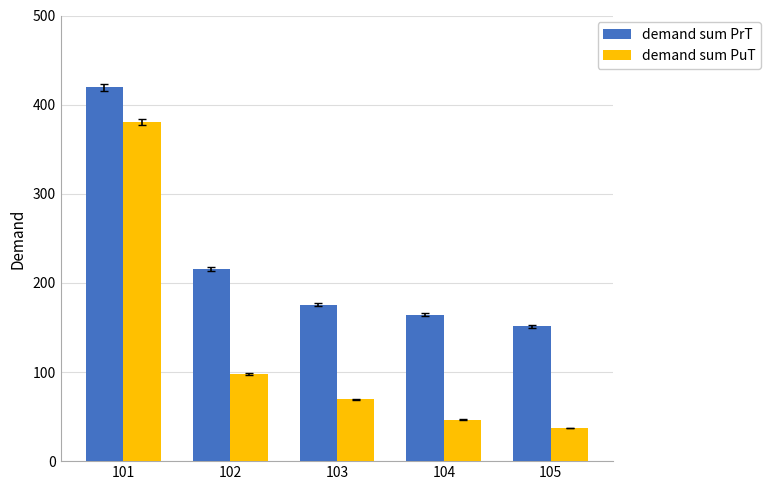

The value of demand sum PuT at 104 is 46.5. True or false?

True